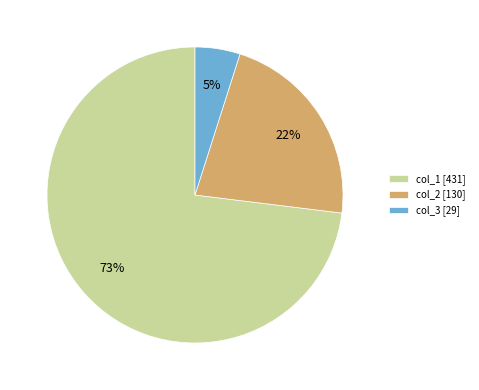

Rank the categories by value from highest to lowest.

col_1 [431], col_2 [130], col_3 [29]